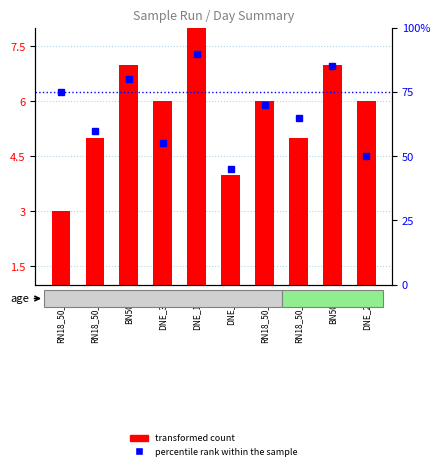

The transformed count series shows 8 at RN18_50_215. True or false?

False